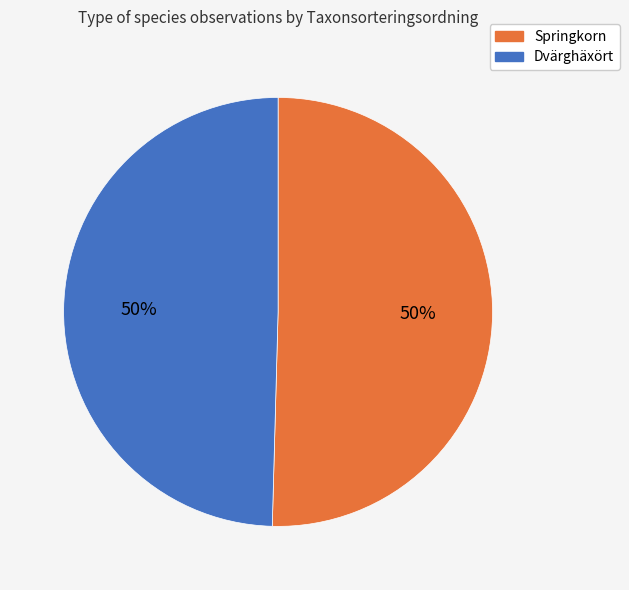

Is the sum of Dvärghäxört and Springkorn greater than half?

Yes